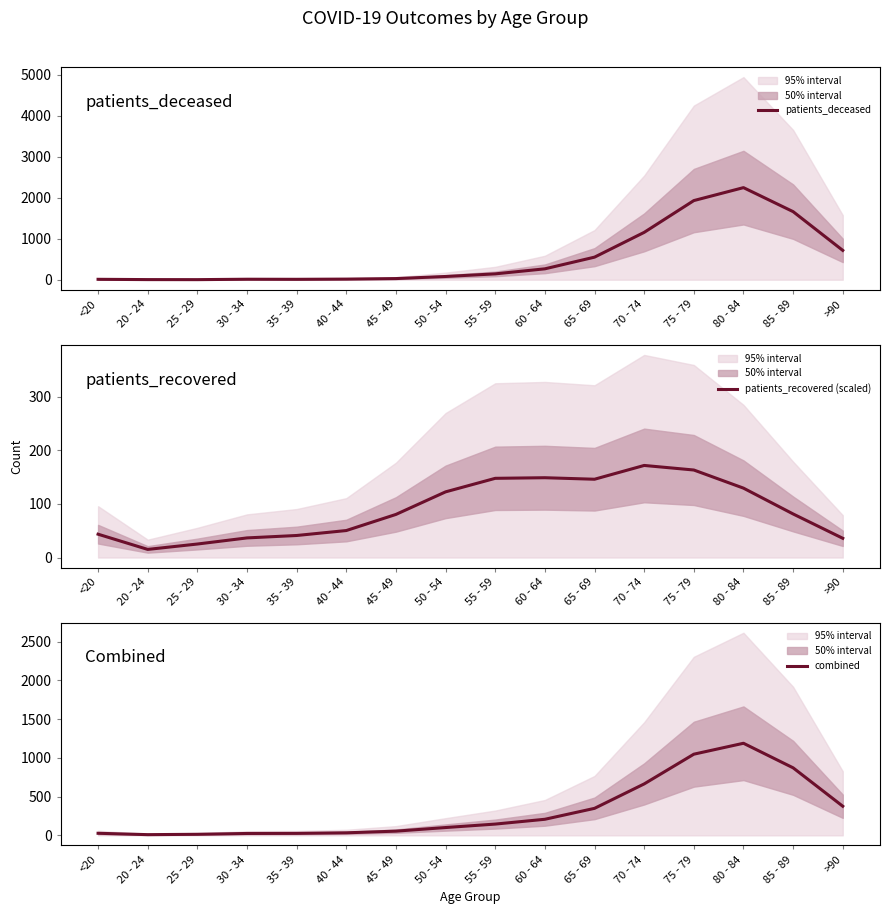

What is the minimum value shown in the chart?

2.0